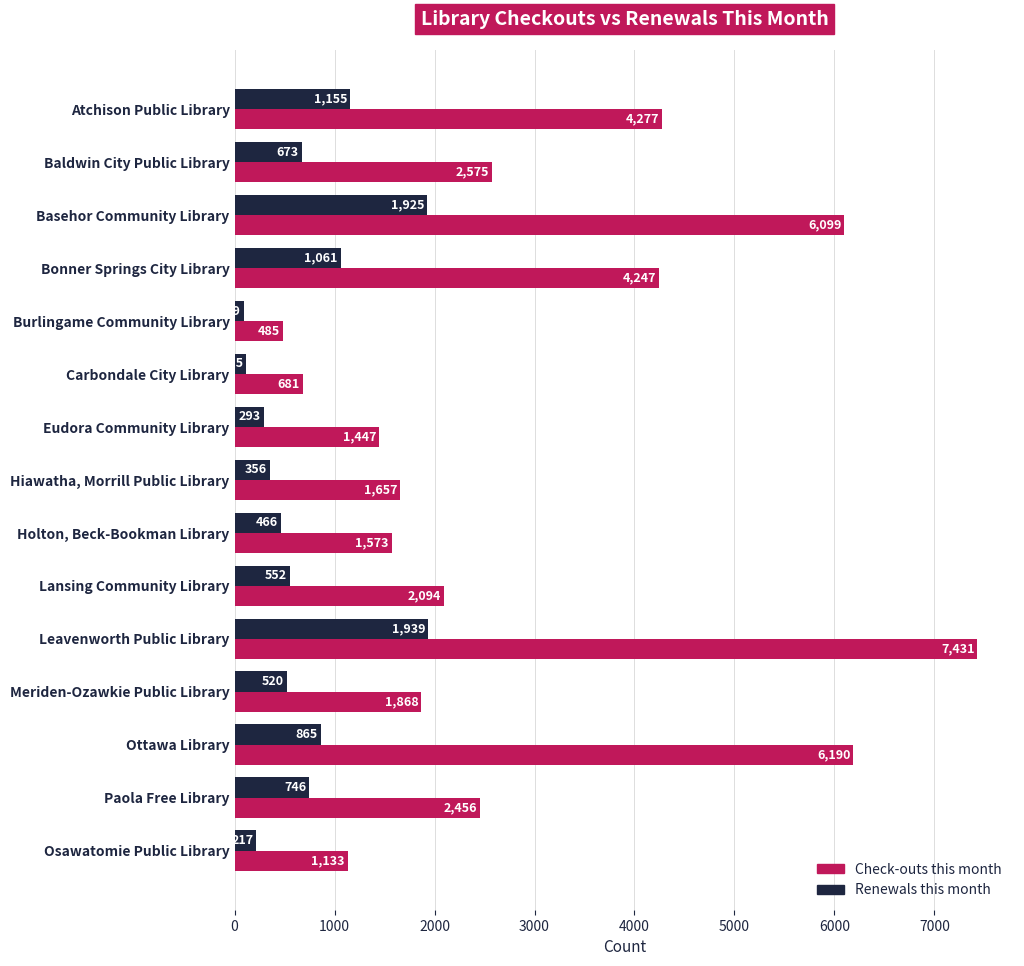

At how many categories does at least one series exceed 2563?

6